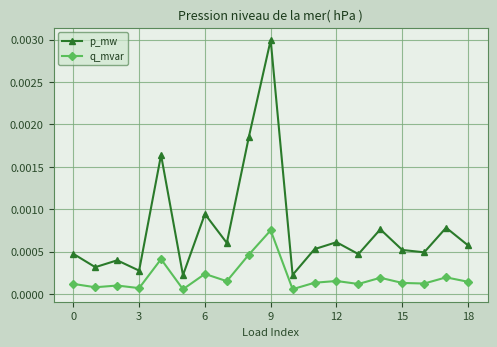

At how many categories does at least one series exceed 0?

19